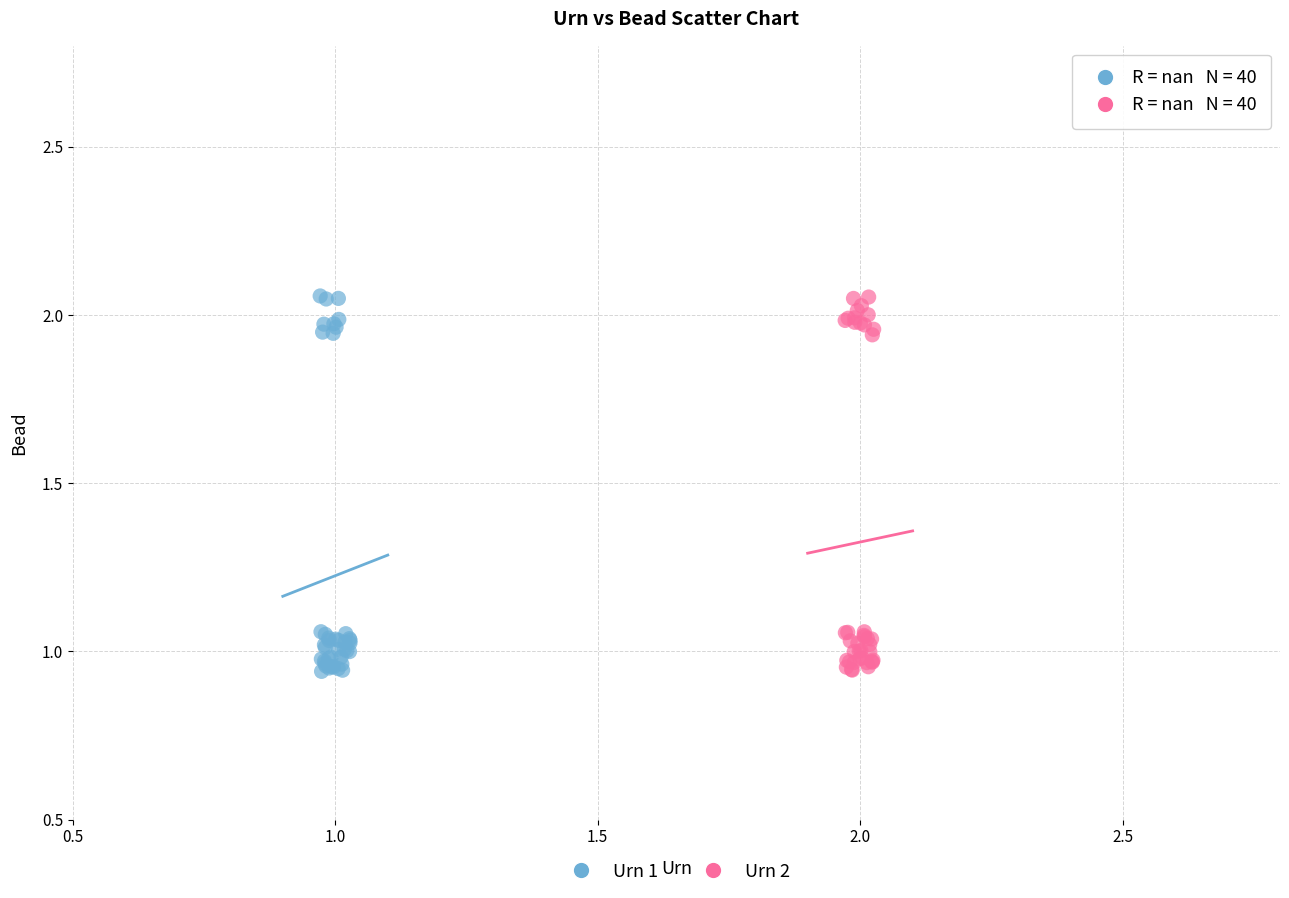

What are all the series names shown in the legend?

Urn 1, Urn 2